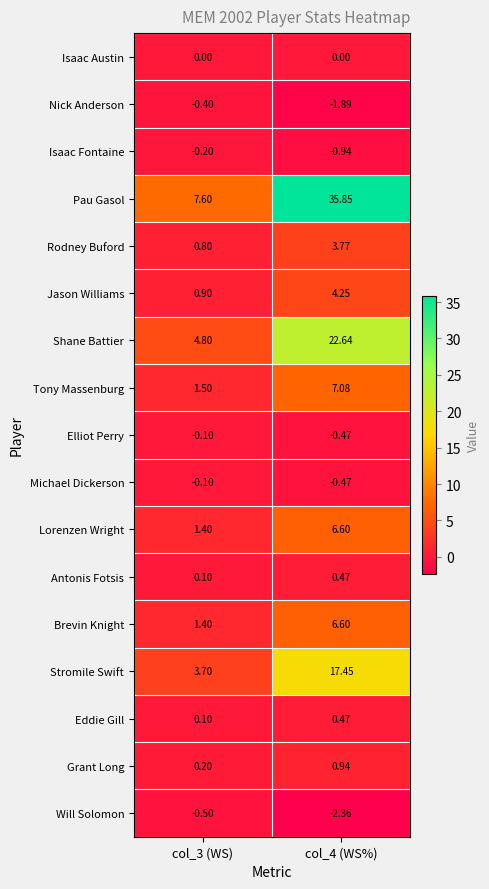

Is the value of Shane Battier at col_4 (WS%) greater than the value of Pau Gasol at col_3 (WS)?

Yes